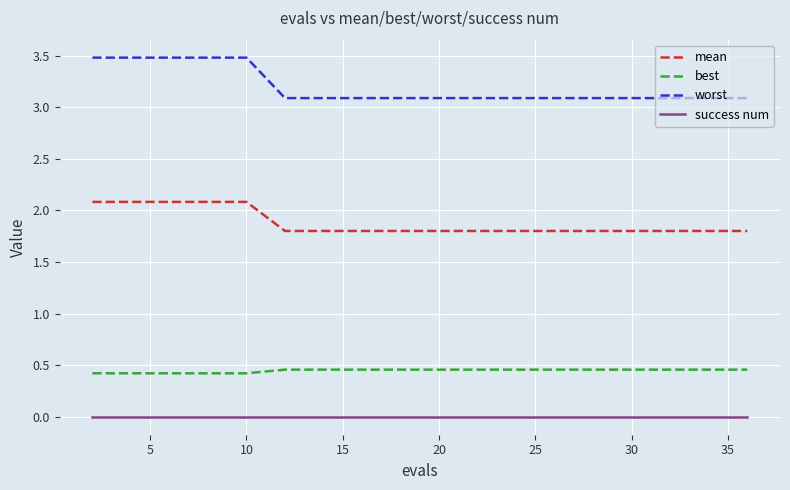

True or false: worst and success num intersect in this chart.

False